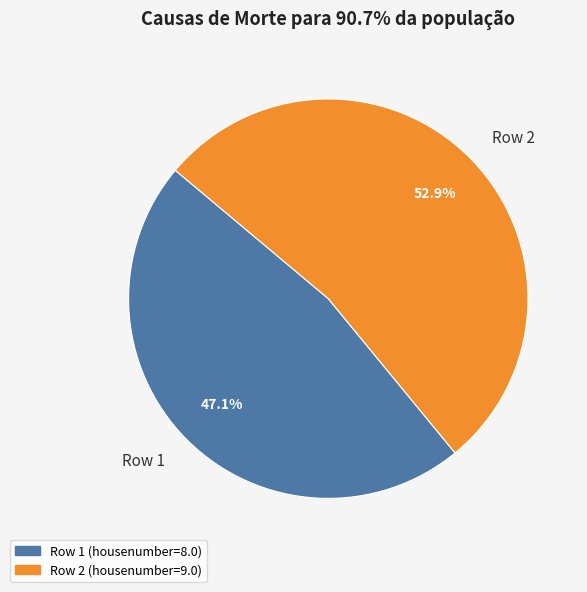

To the nearest percent, what is the average slice percentage?

50%